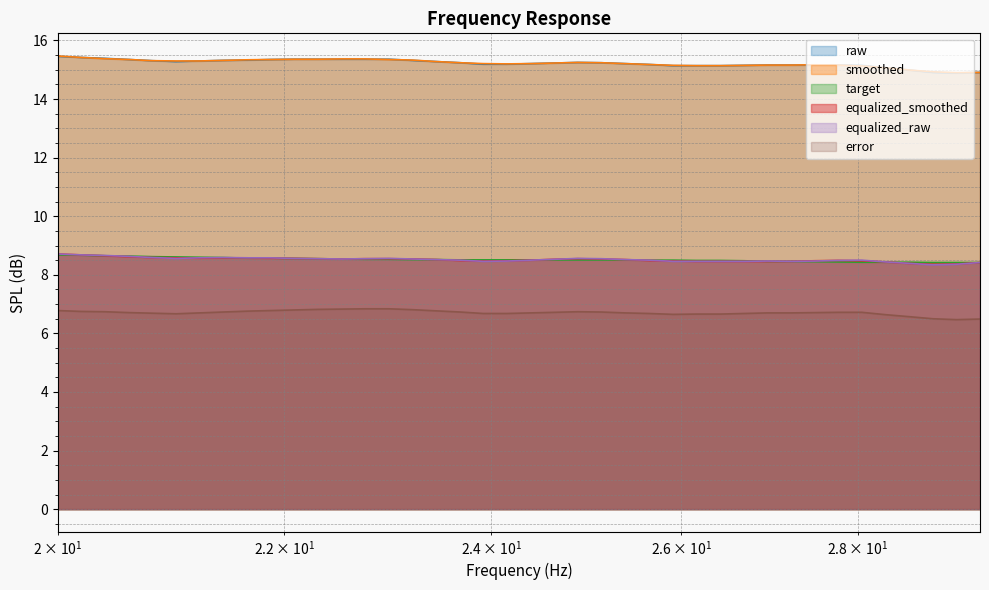

In error, how many points are higher than both neighbors (excluding endpoints)?

1